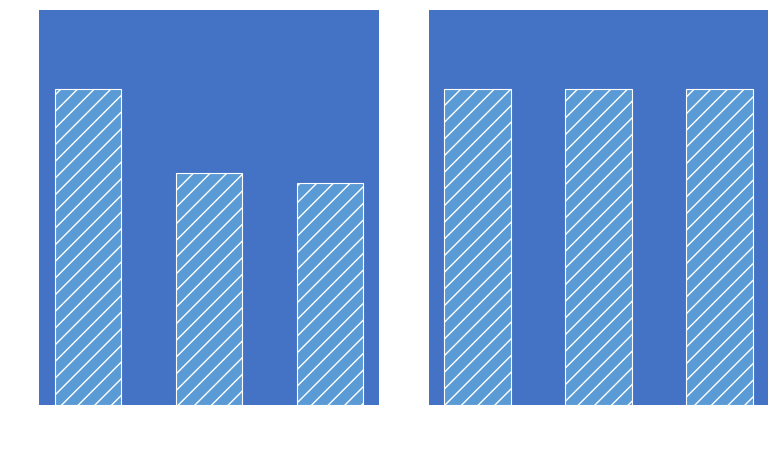

Reading left to right, extract all data points from this chart.

count: 2=3597	1=2643	0=2520
count_1: 2=2920	1=2920	0=2920